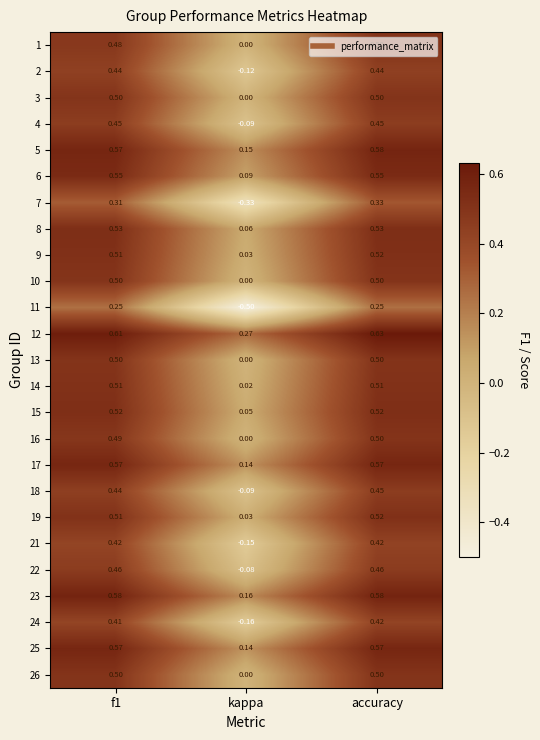

At which label is 8 closest to 0?

kappa